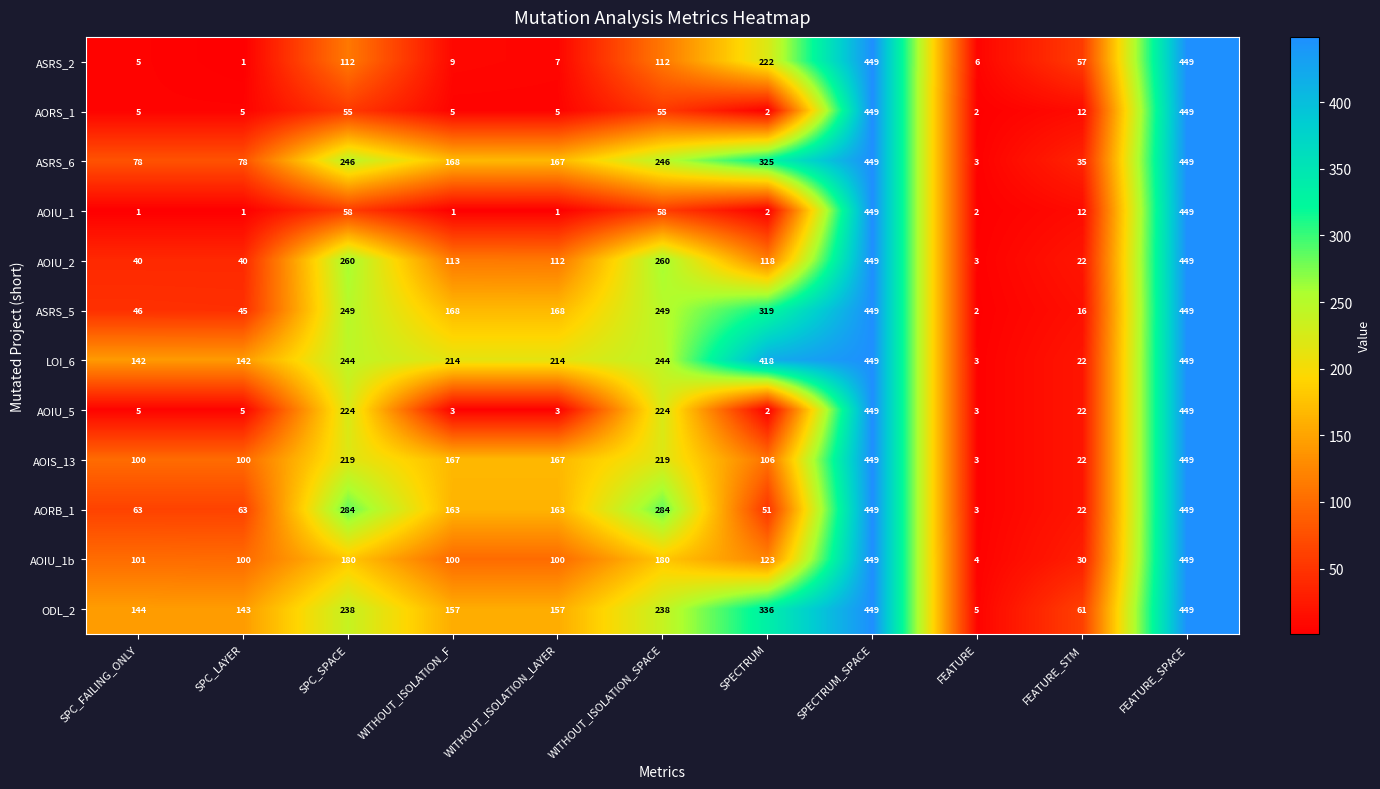

What is the sum of all AOIU_1 values?

1034